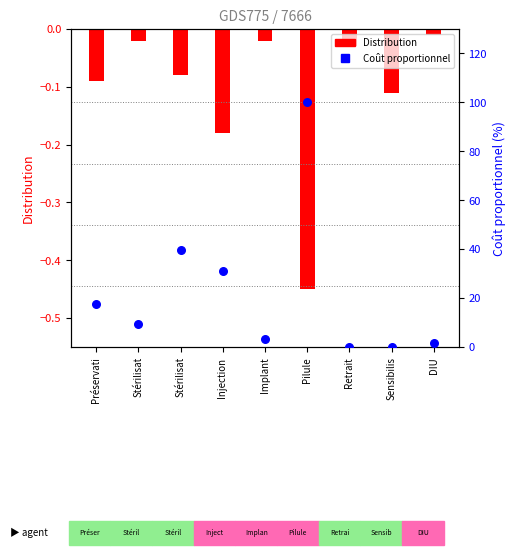

Which series reaches the maximum Y coordinate?

Coût proportionnel